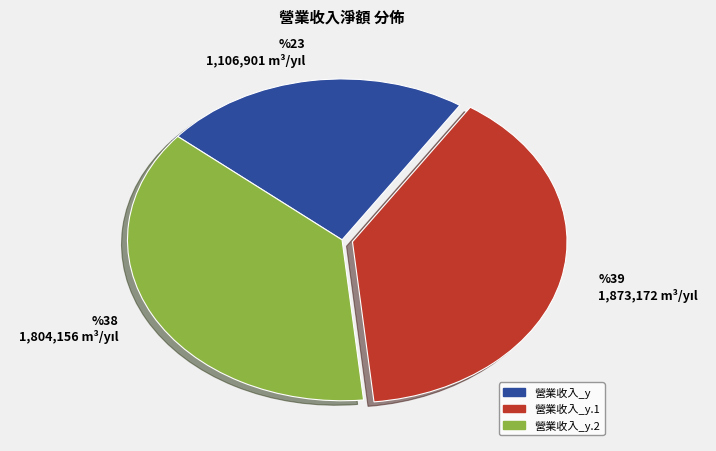

Is there a majority slice in this chart?

No